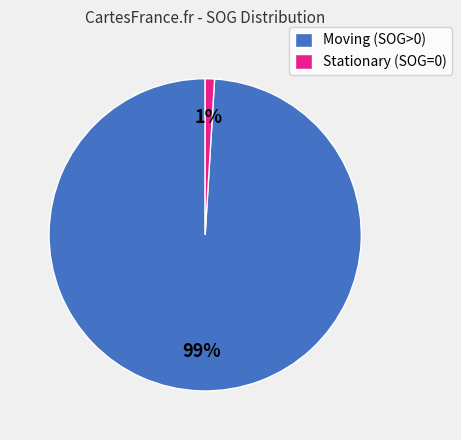

To the nearest percent, what portion does Stationary (SOG=0) represent?

1%